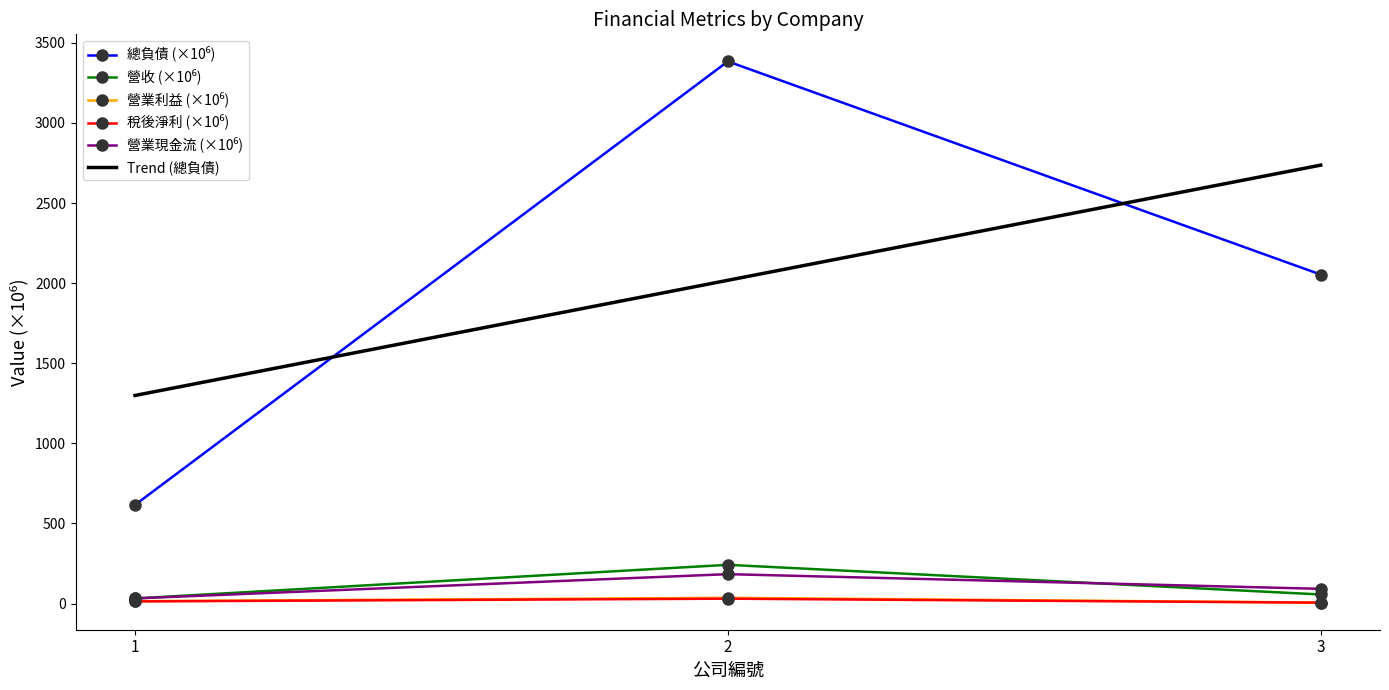

Is it true that 營業利益 equals 6.4 at 3?

True